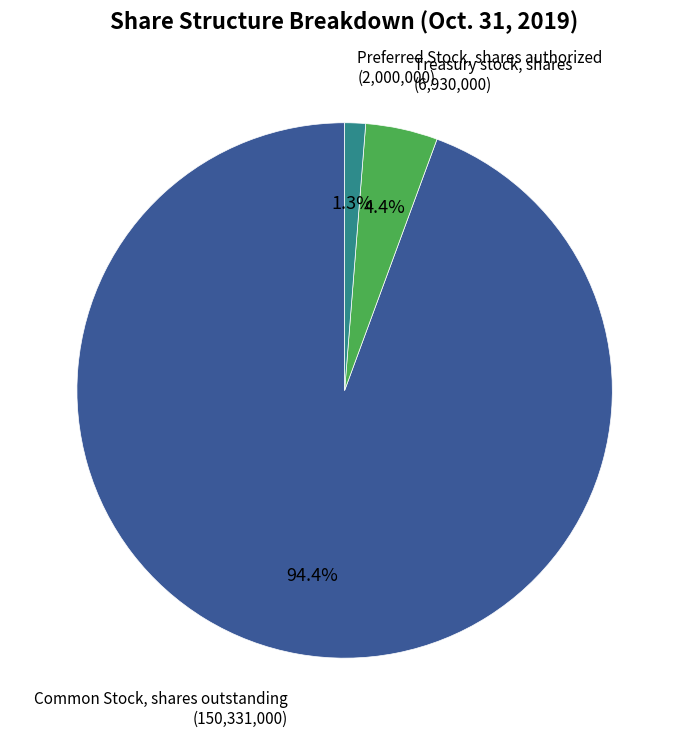

True or false: Treasury stock, shares accounts for 16% of the total.

False